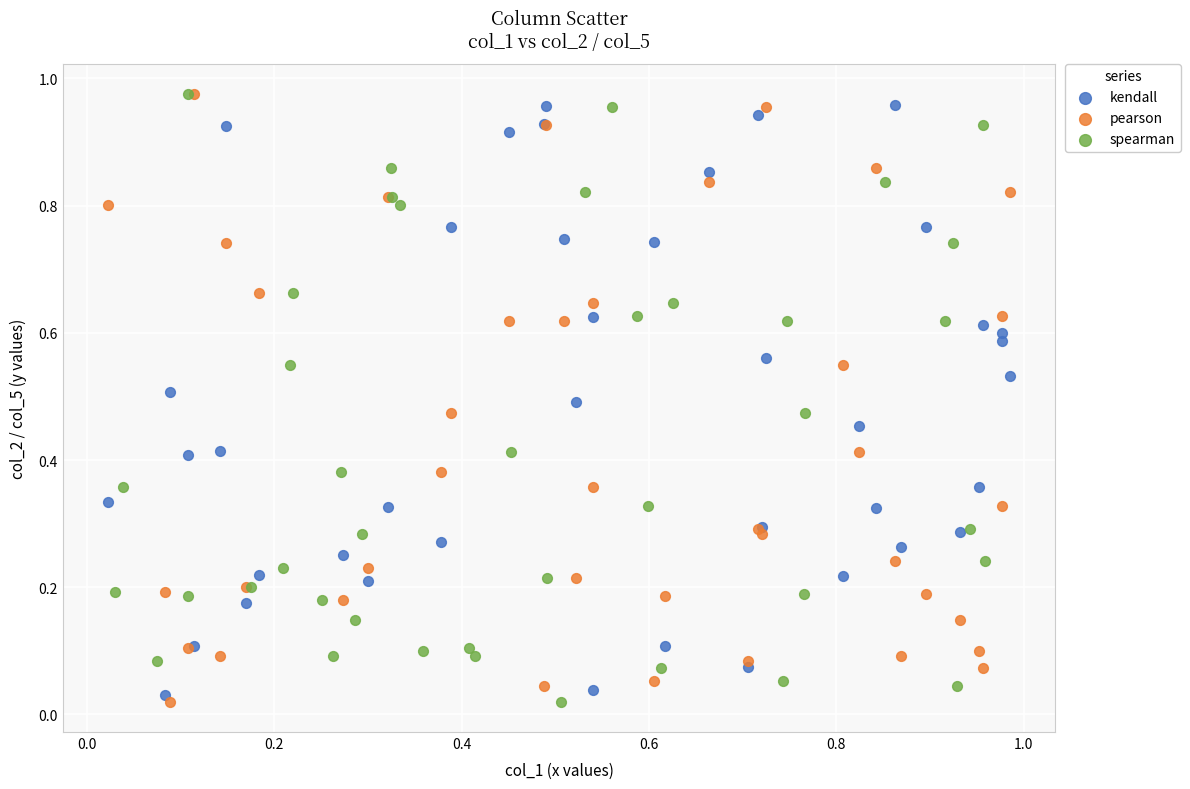

What are all the series names shown in the legend?

kendall, pearson, spearman